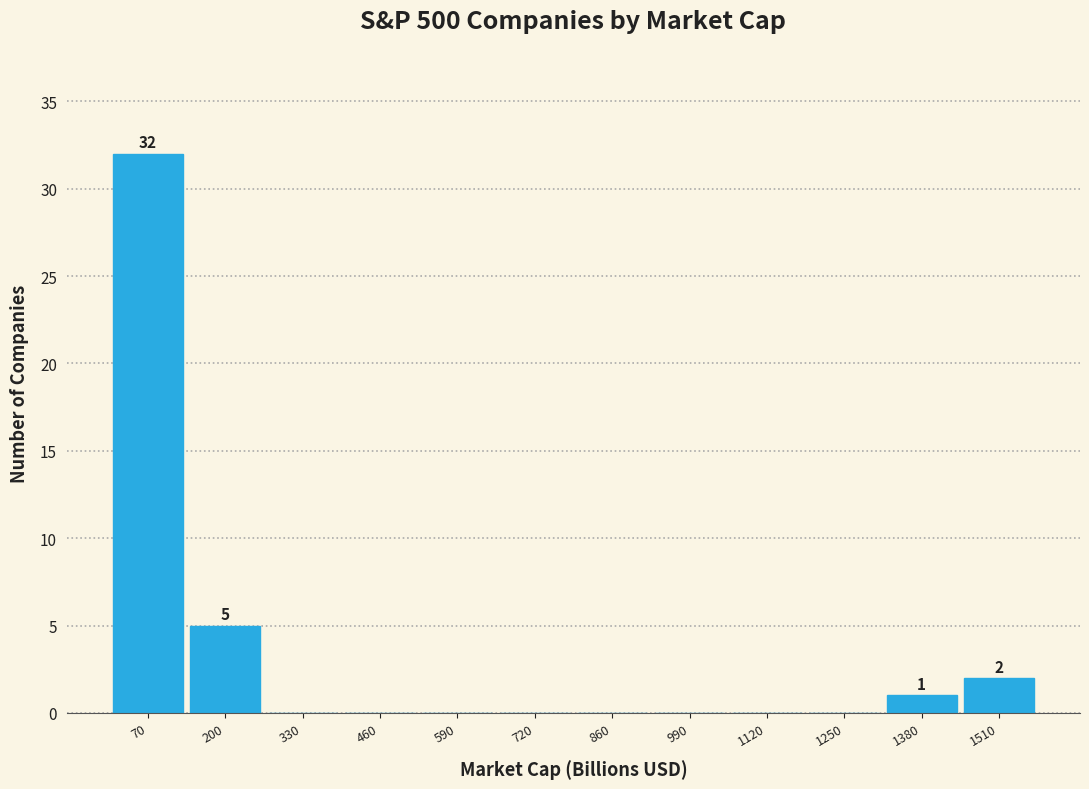

Which range on the x-axis has the tallest bar?

0 to 140